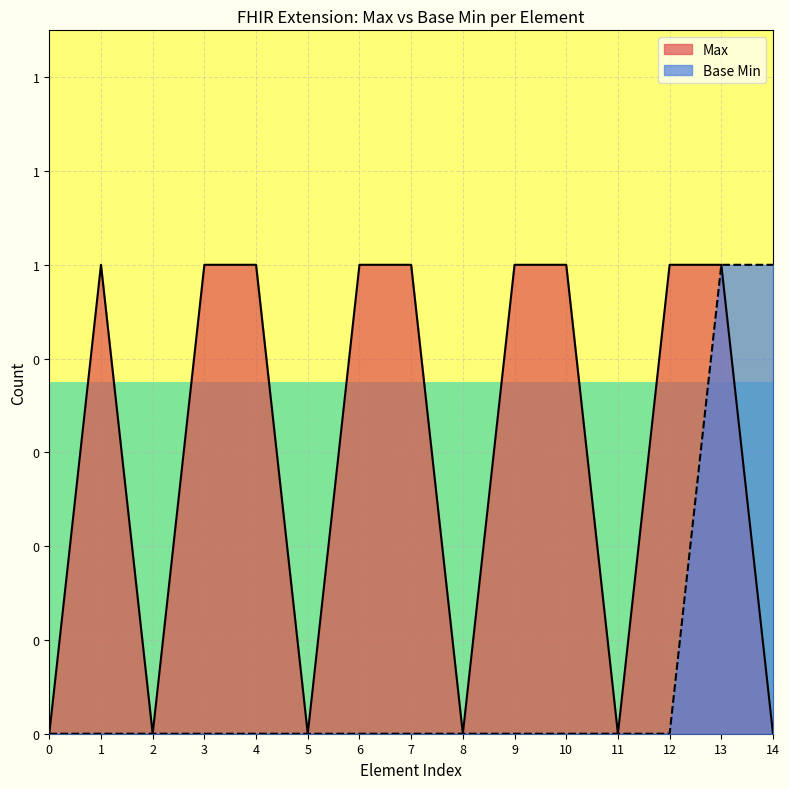

How many categories are shown in the chart?

15